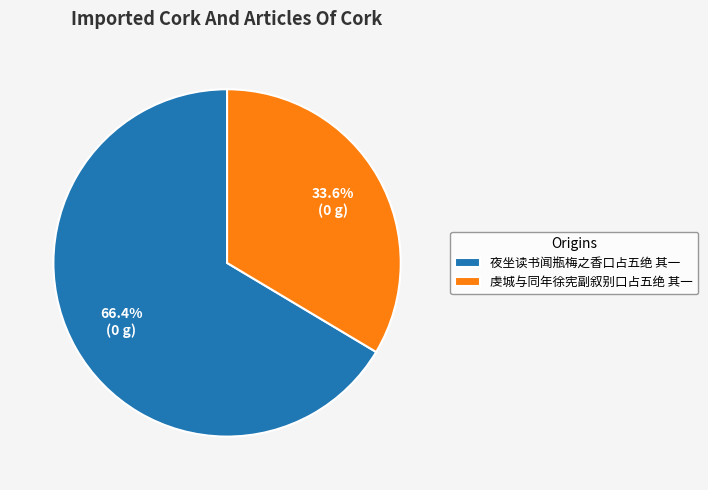

How many slices are in this pie chart?

2